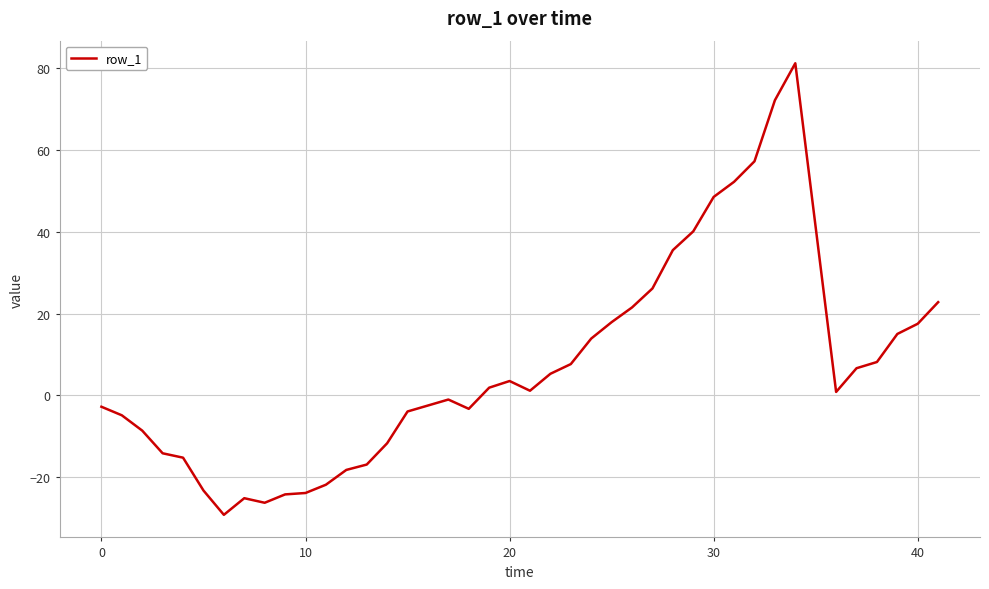

What is the maximum value shown in the chart?

81.2